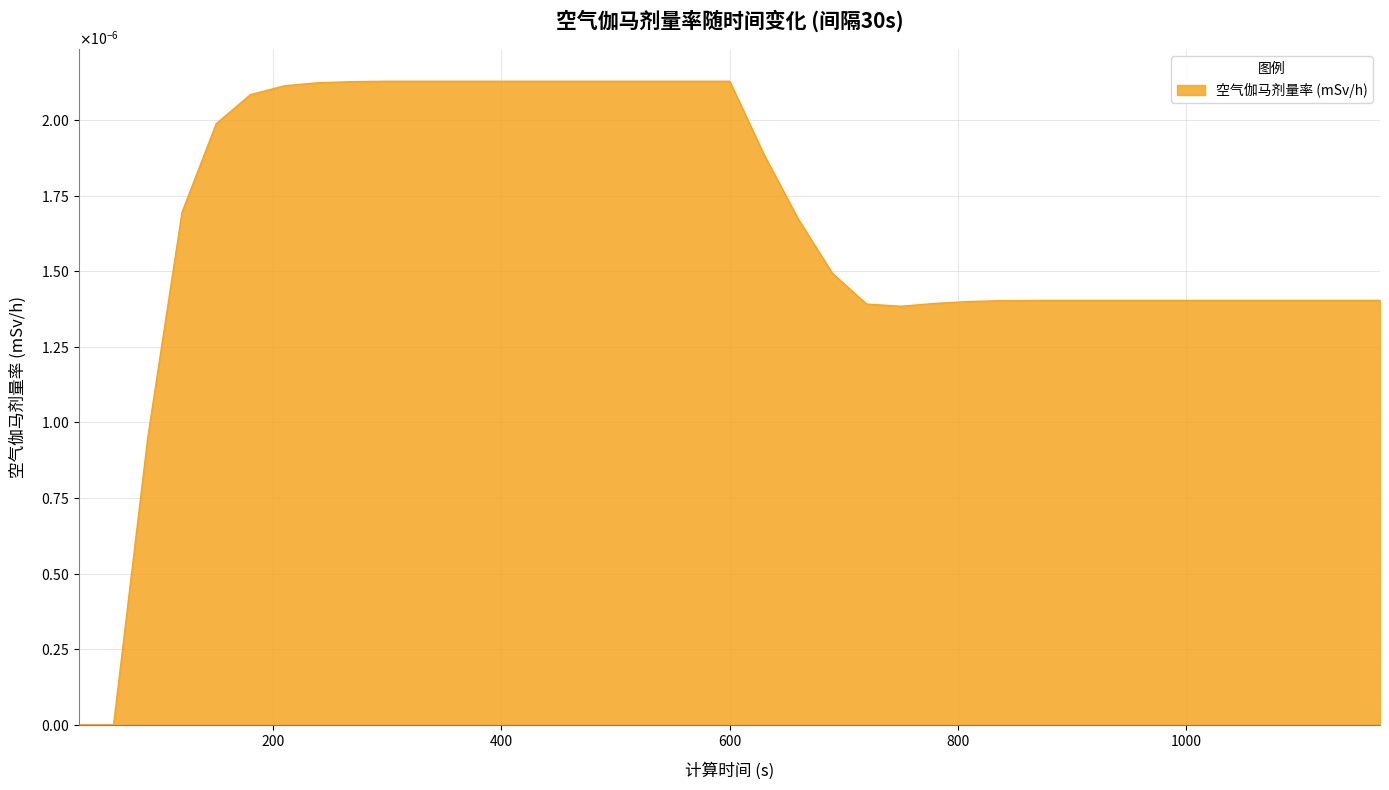

True or false: the data has more than 0 interior local peaks.

False